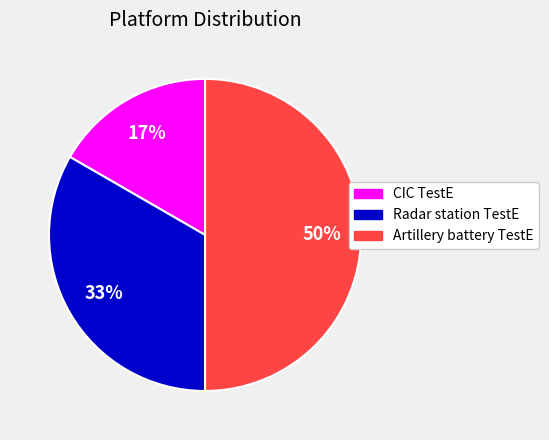

To the nearest percent, what portion does CIC TestE represent?

17%